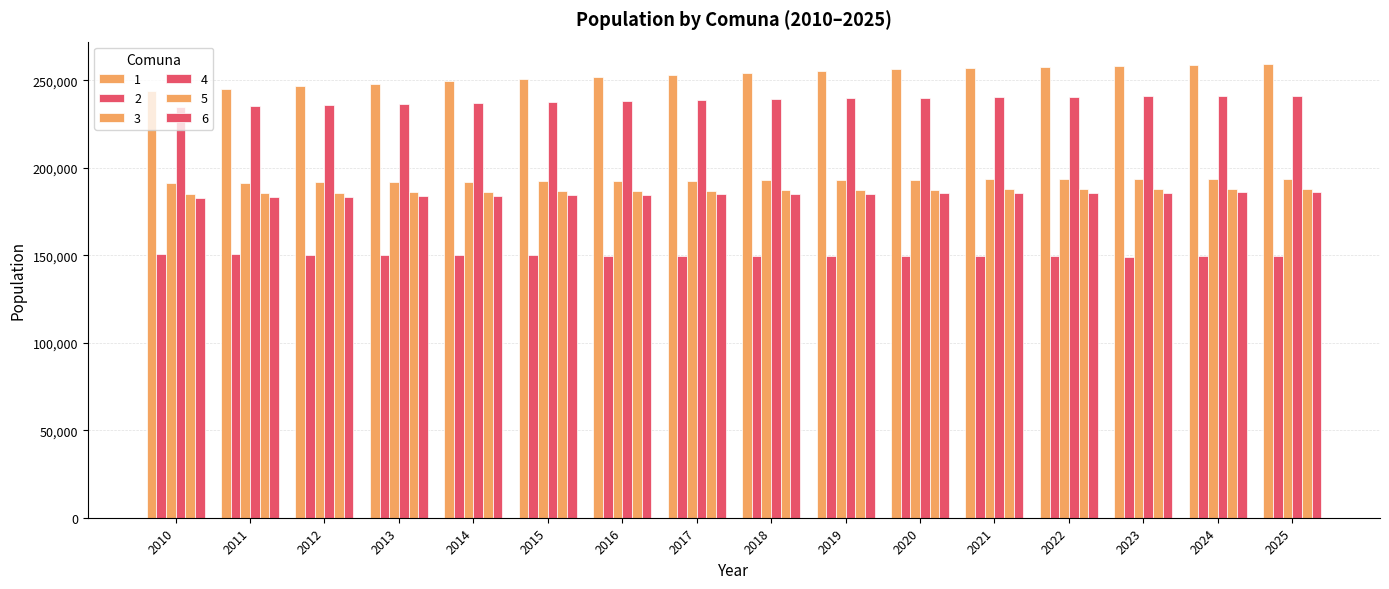

Count the number of data series in this chart.

6